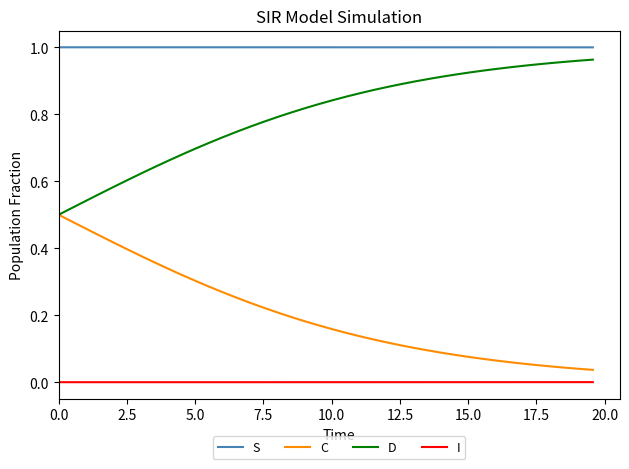

List the series in order of their overall mean, highest first.

S, D, C, I